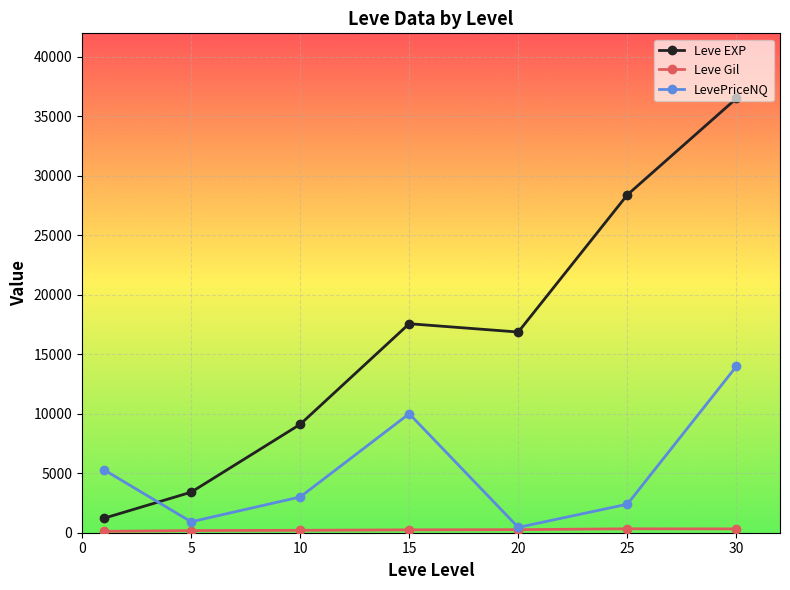

At how many categories does at least one series exceed 1636?

7